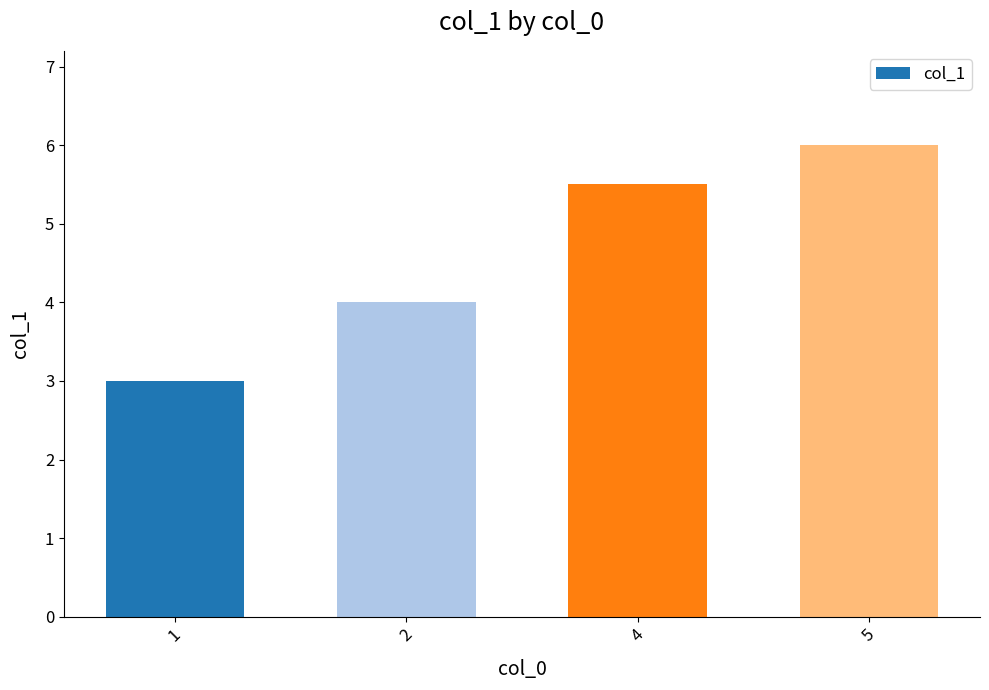

What is the average value?

4.6